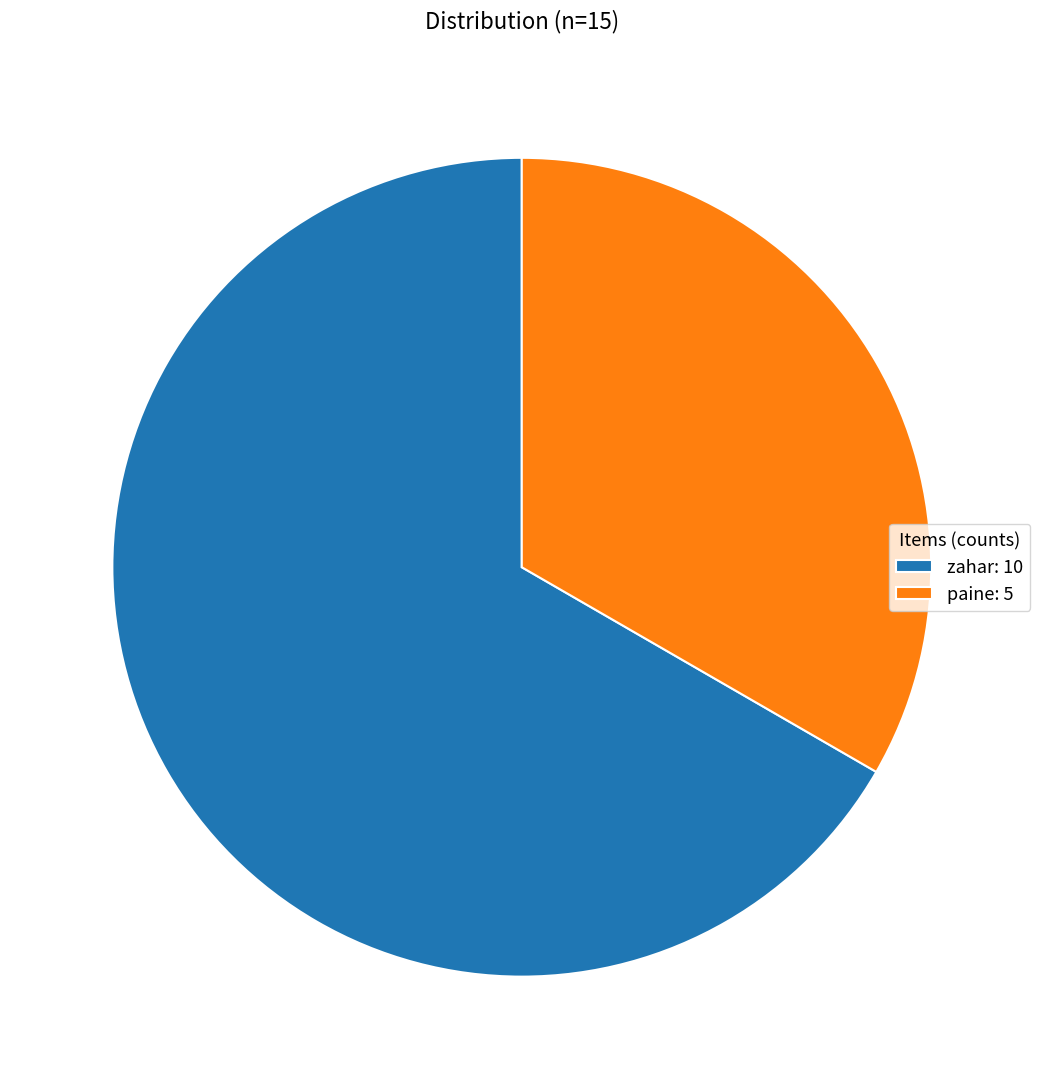

Is paine: 5 the majority of the pie?

No